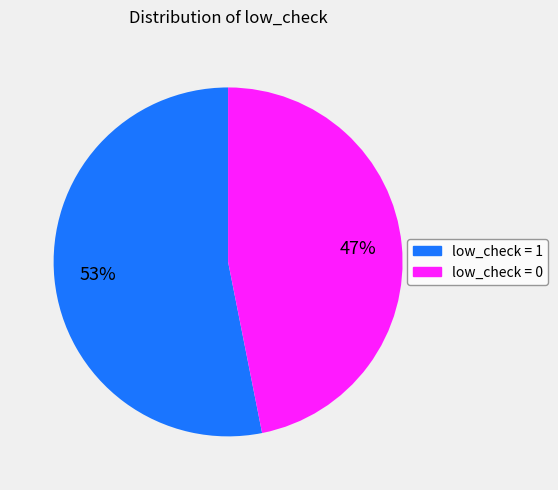

To the nearest percent, what percentage of the pie is low_check = 1?

53%